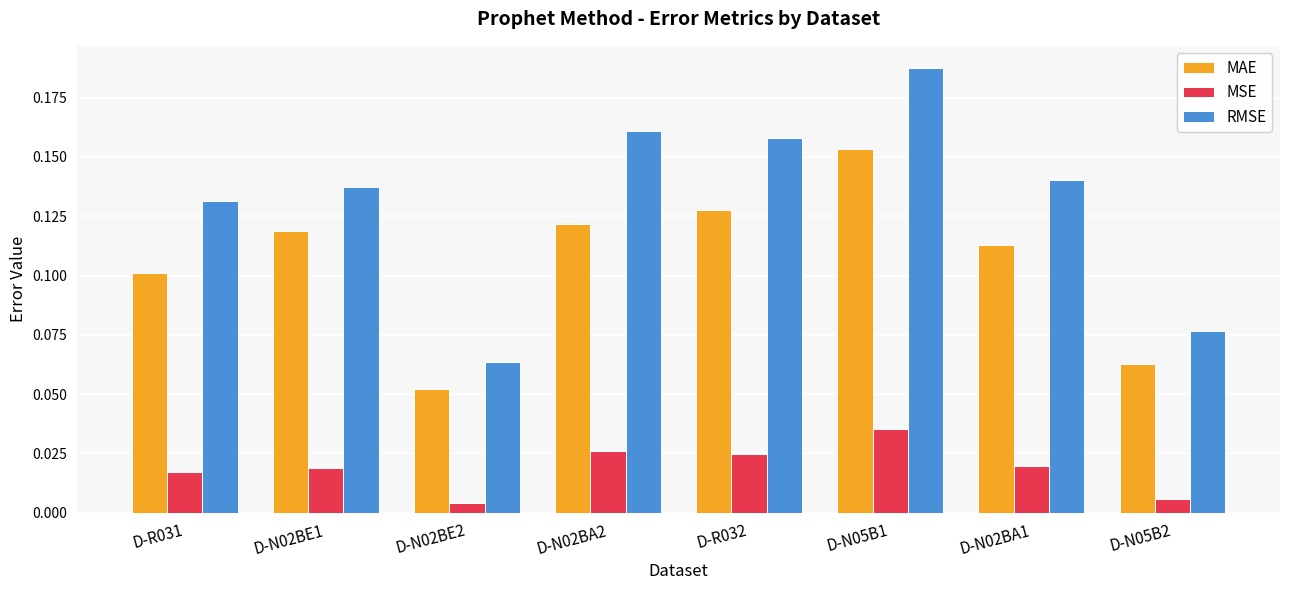

At which label is MSE closest to 0?

D-N02BE2